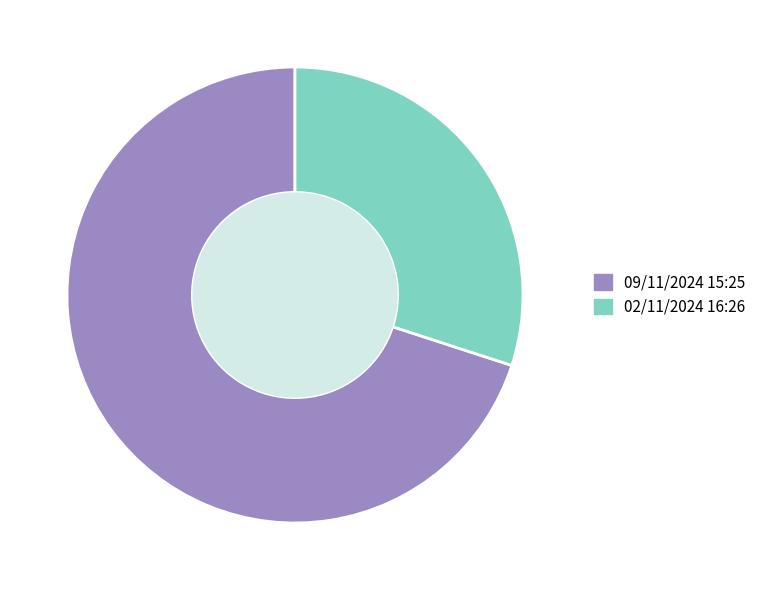

Rank the categories by value from lowest to highest.

02/11/2024 16:26, 09/11/2024 15:25